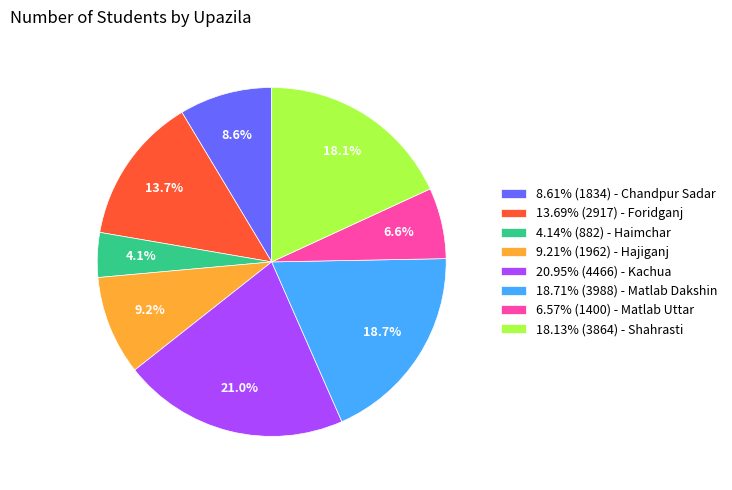

Combined, do 4.14% (882) - Haimchar and 8.61% (1834) - Chandpur Sadar account for over 50%?

No